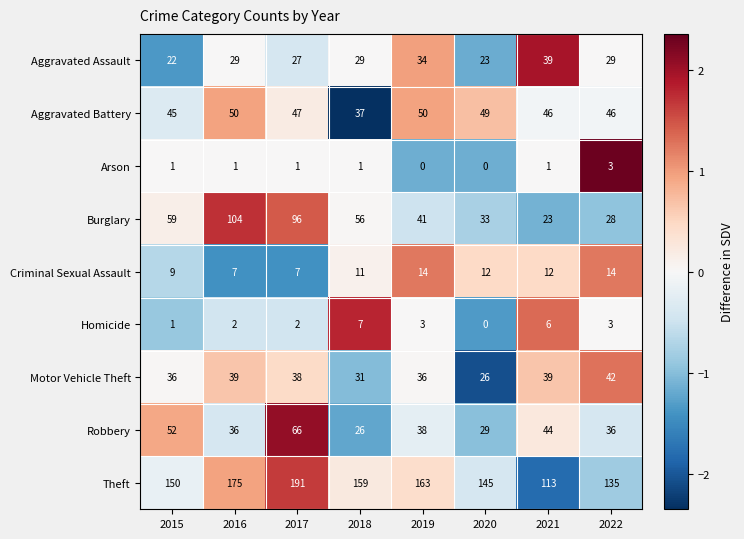

What is the total value across all series at 2021?

323